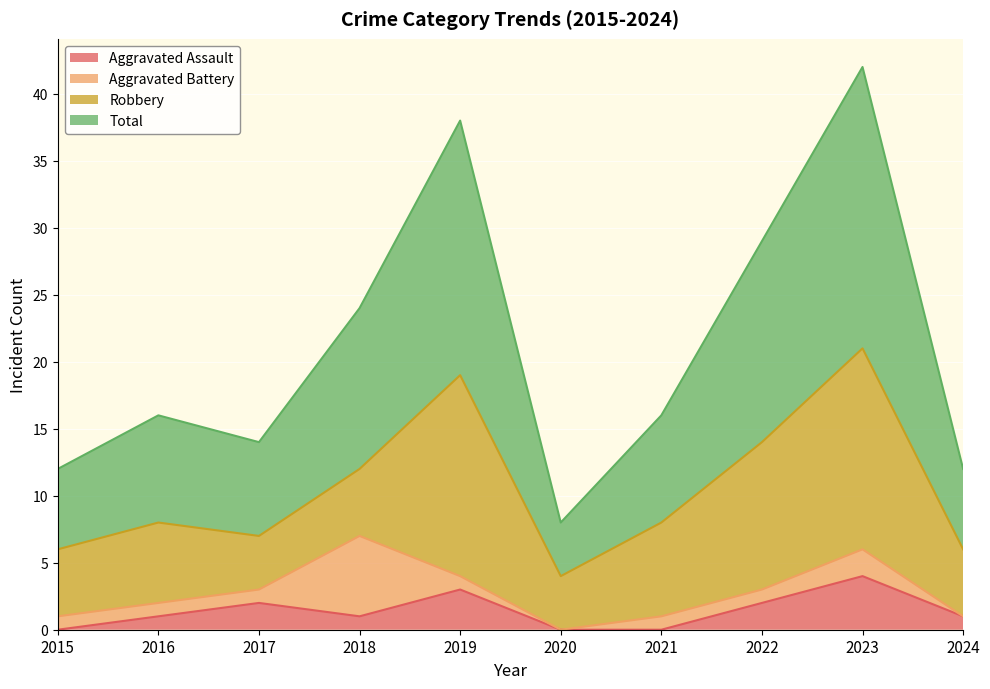

What is the maximum value for Total?

42